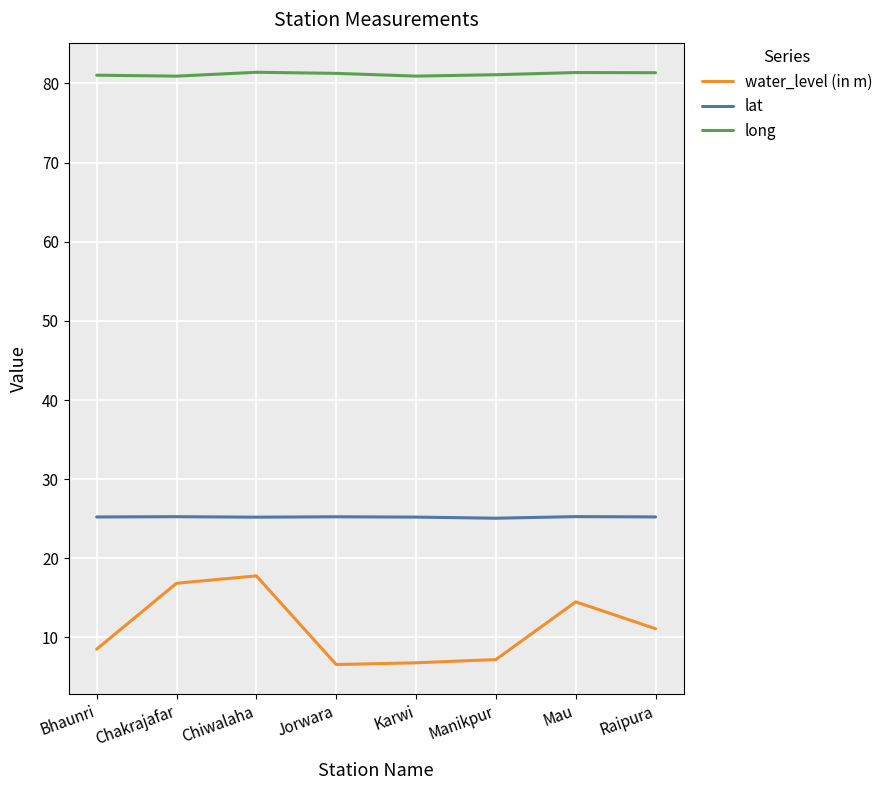

What is the total value across all series at Mau?

121.1